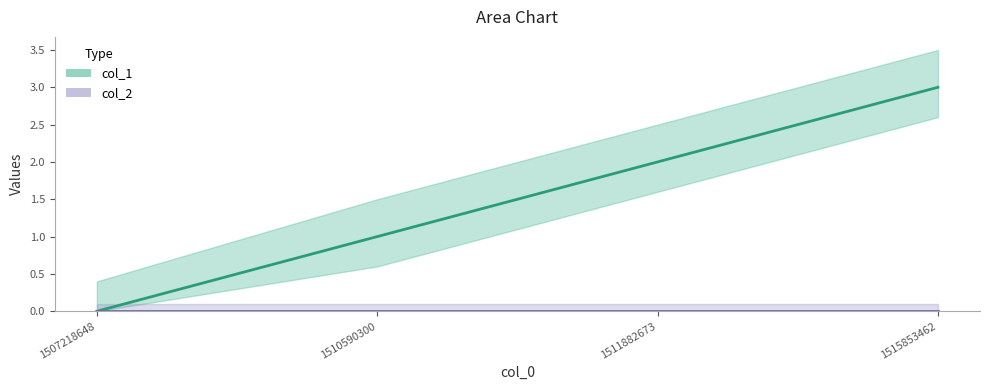

Count the values in the range 1 to 3.

3